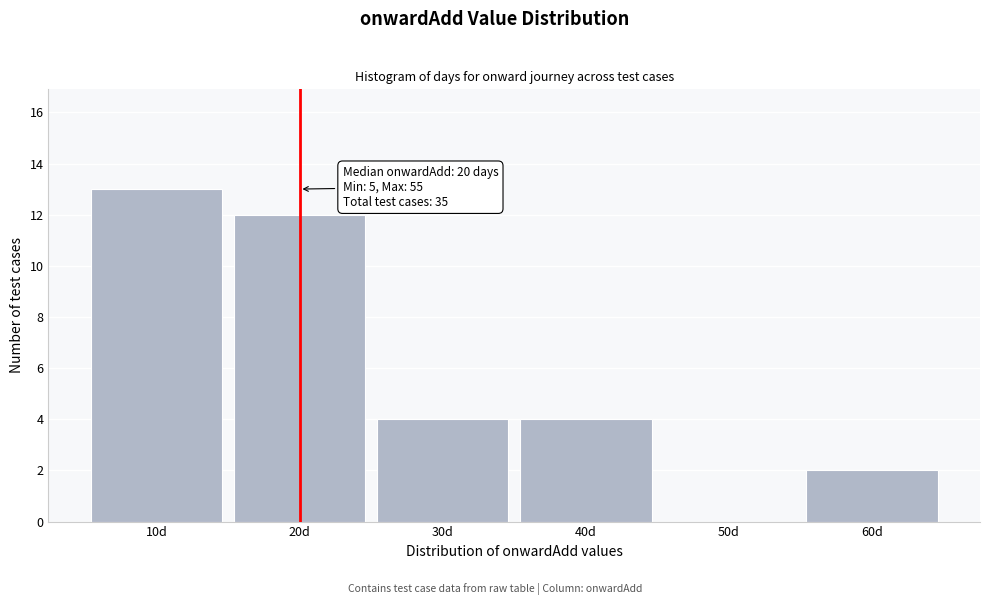

Which range on the x-axis has the tallest bar?

5 to 15